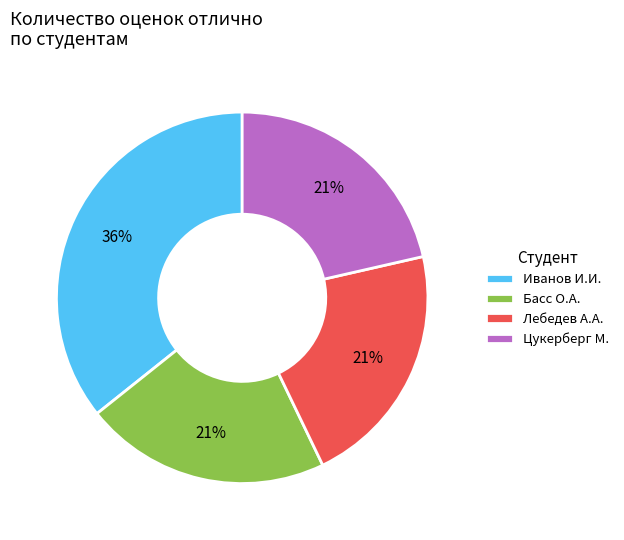

Count the number of slices in the pie.

4